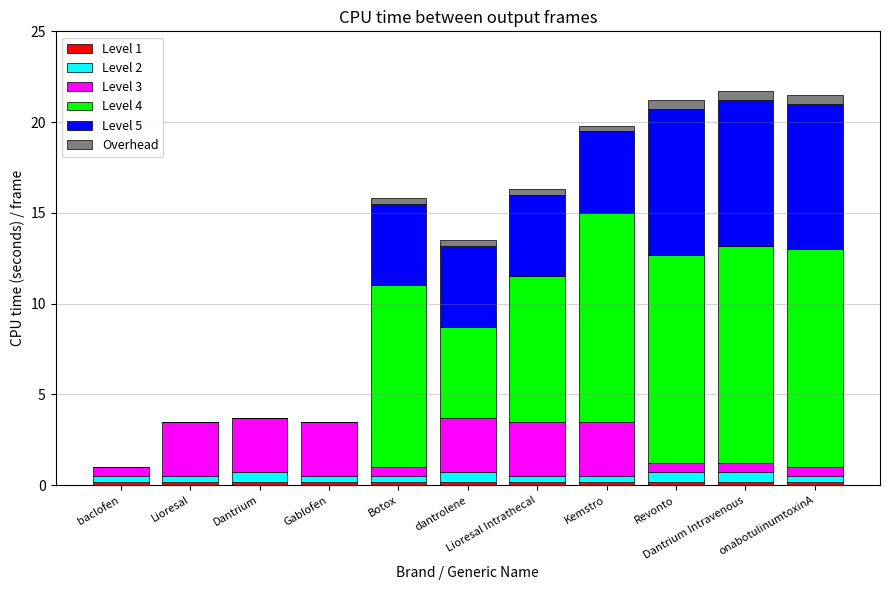

How many Level 3 values are between 0 and 3?

11